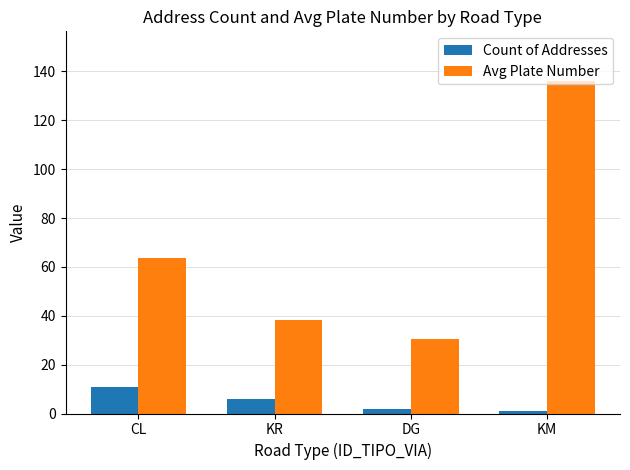

What is the difference between the maximum and minimum values in the Count of Addresses series?

10.0